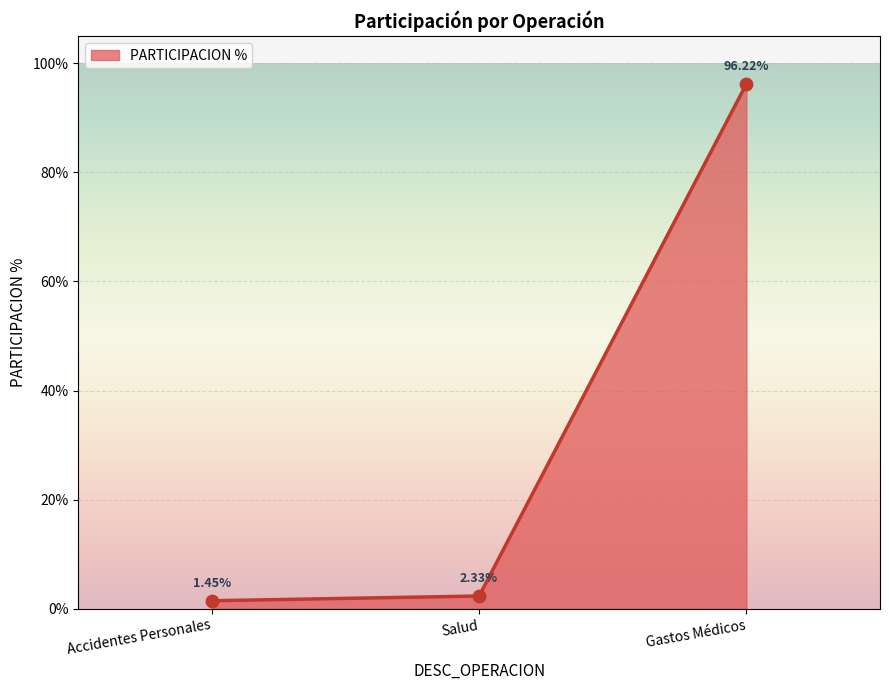

What is the change in value from Accidentes Personales to Gastos Médicos?

+94.8